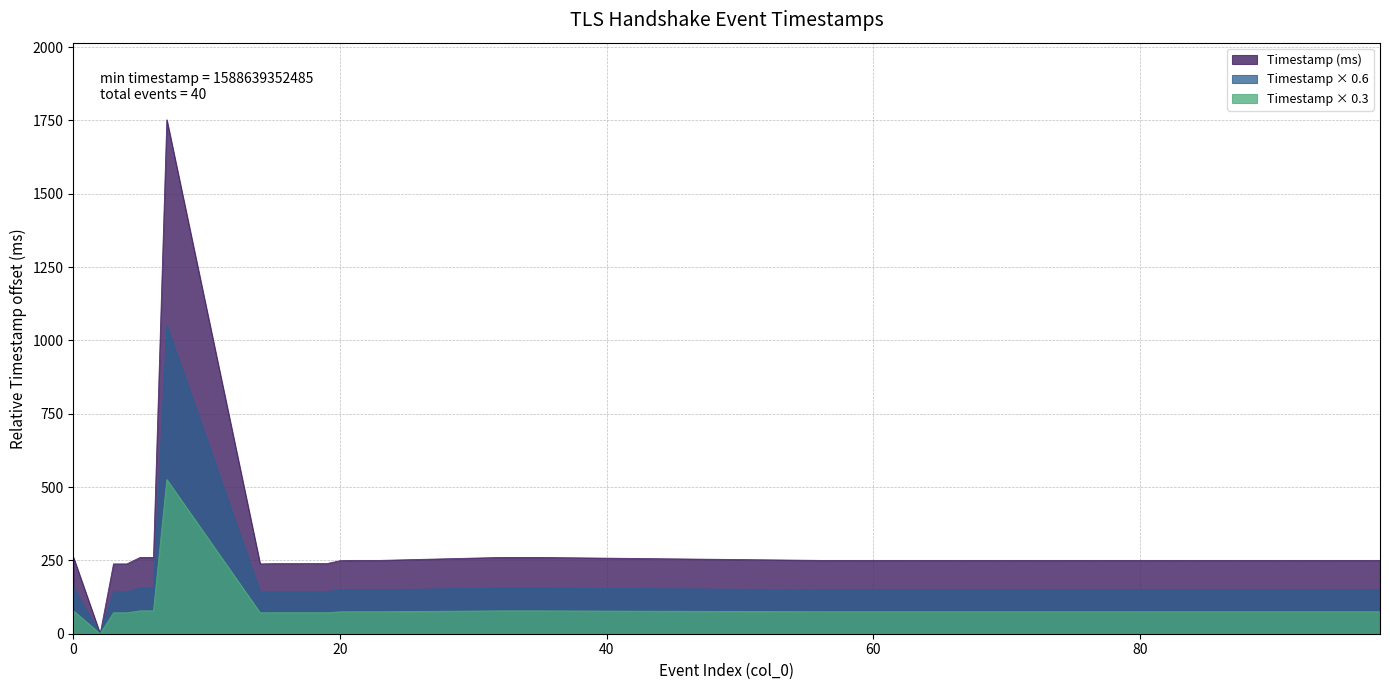

What is the average value?

281